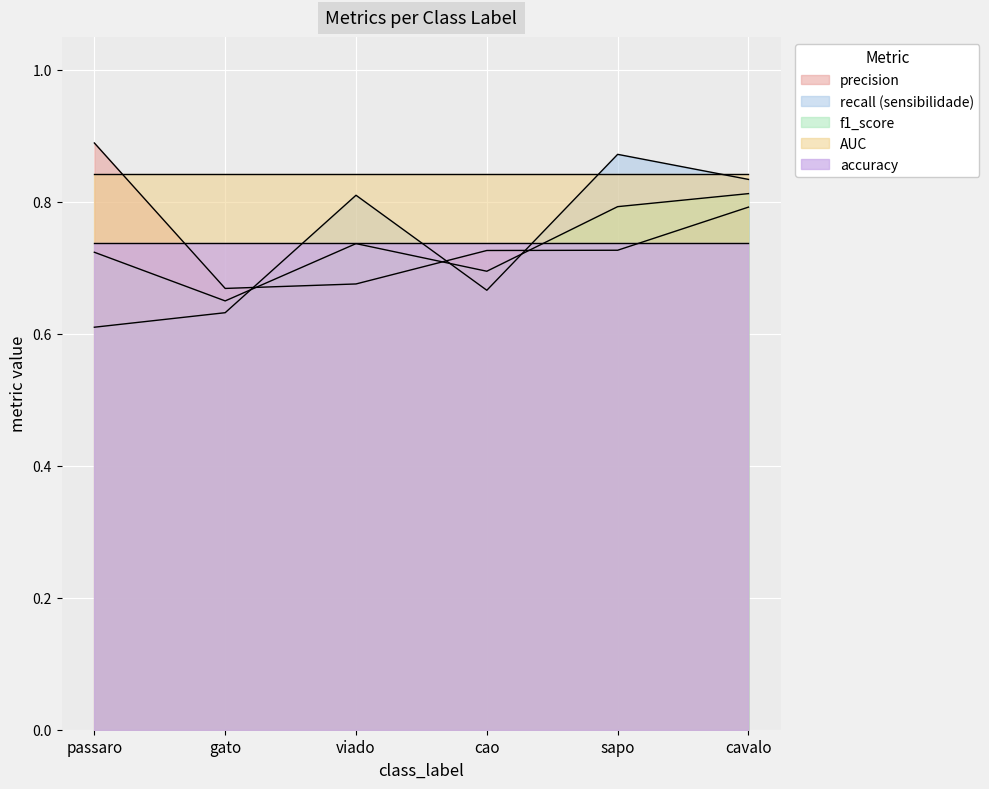

Rank the categories by f1_score value from lowest to highest.

gato, cao, passaro, viado, sapo, cavalo